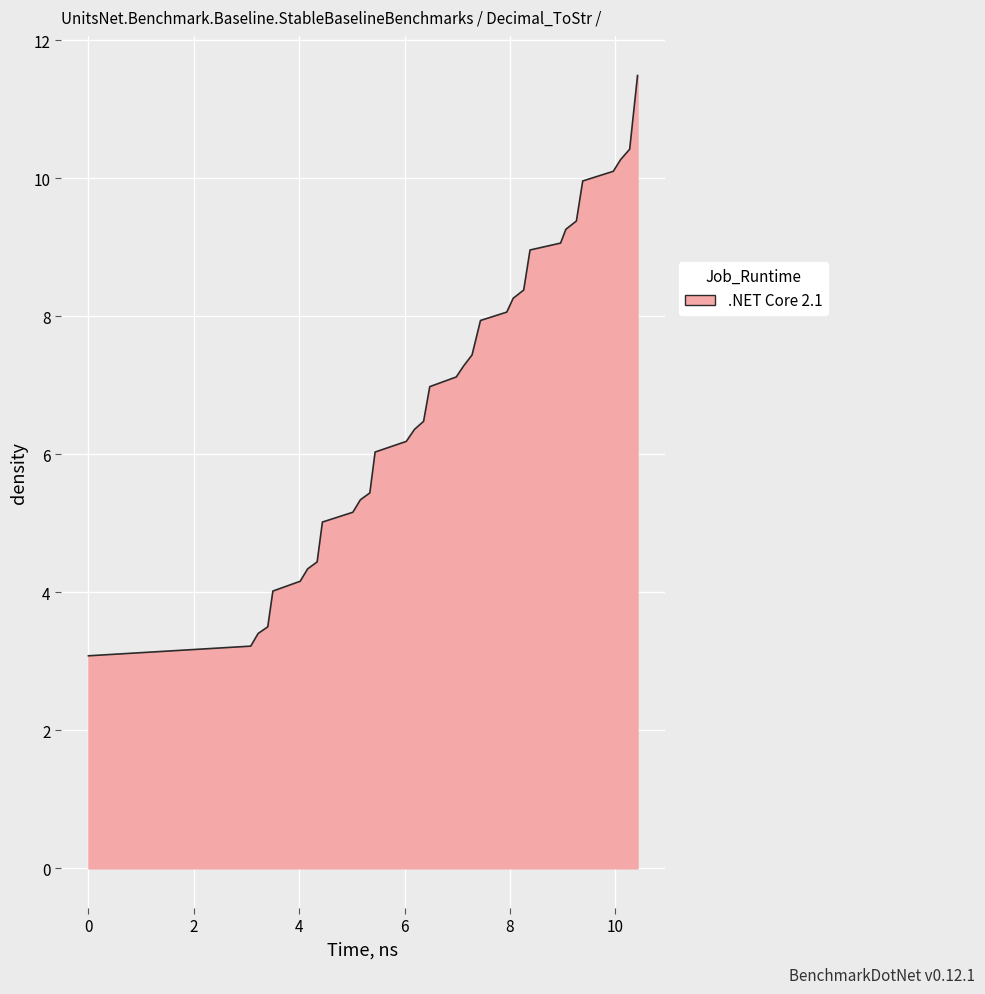

What is the greatest value displayed?

11.5